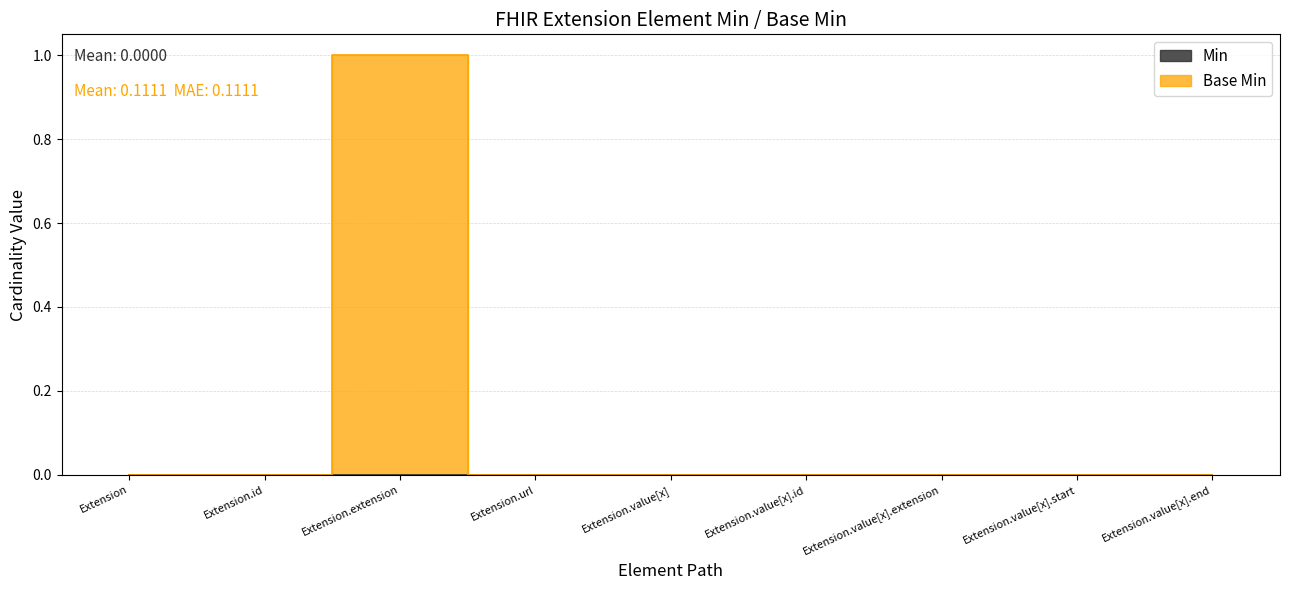

True or false: the data shows 1 at Extension.value[x].start.

False